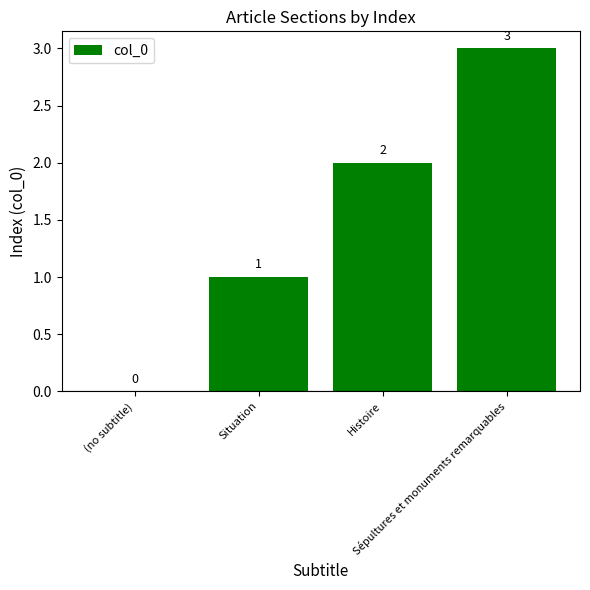

What is the sum of all values?

6